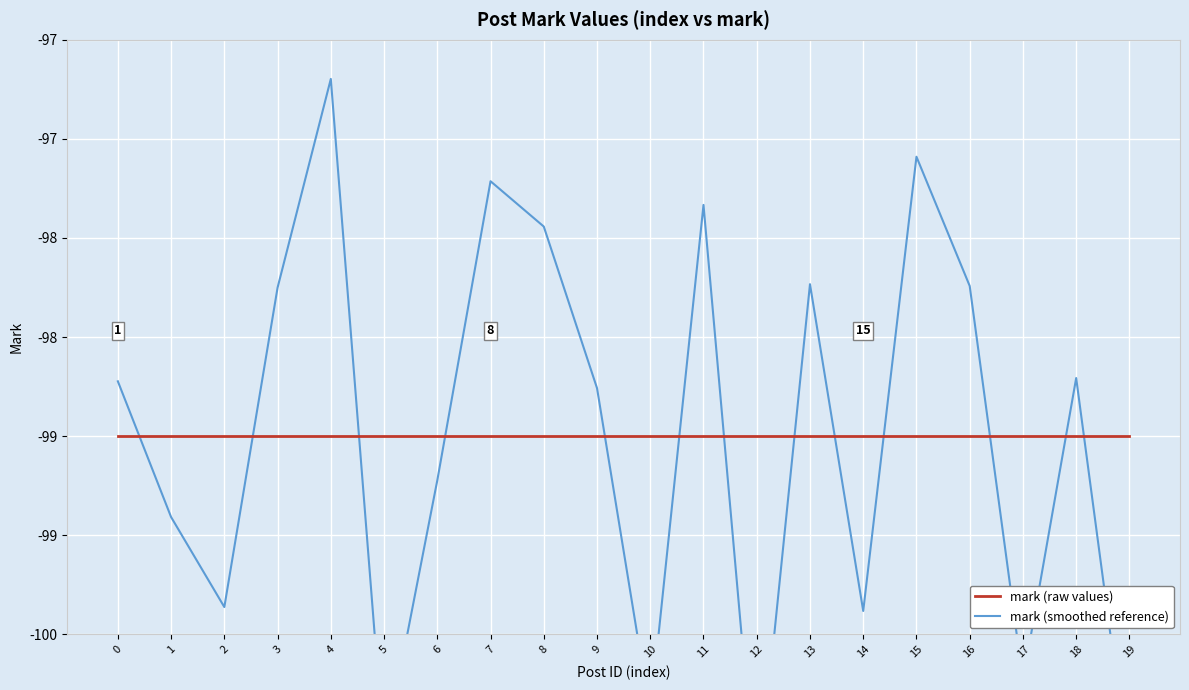

List the series in order of their peak value, lowest first.

mark (raw values), mark (smoothed reference)